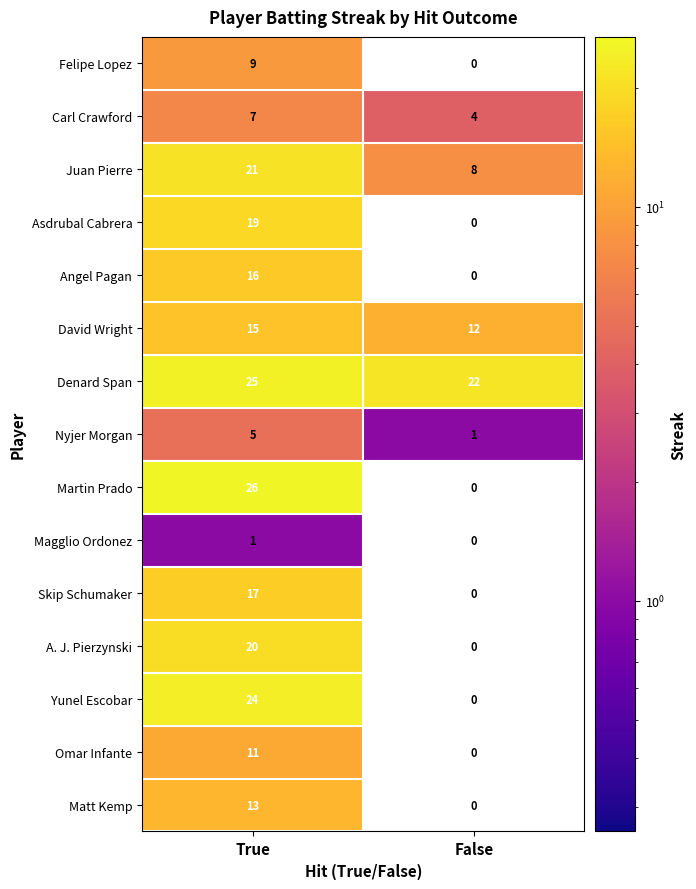

At True, list the series in order from smallest to largest.

Magglio Ordonez, Nyjer Morgan, Carl Crawford, Felipe Lopez, Omar Infante, Matt Kemp, David Wright, Angel Pagan, Skip Schumaker, Asdrubal Cabrera, A. J. Pierzynski, Juan Pierre, Yunel Escobar, Denard Span, Martin Prado